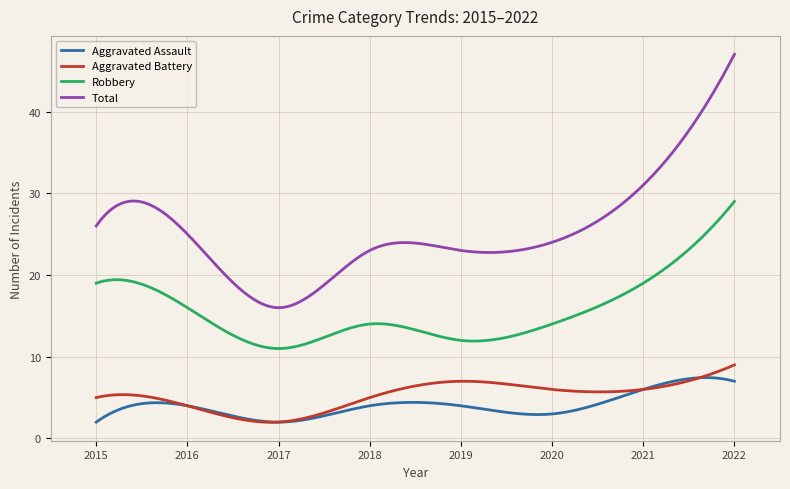

Which series has the widest spread of values?

Total